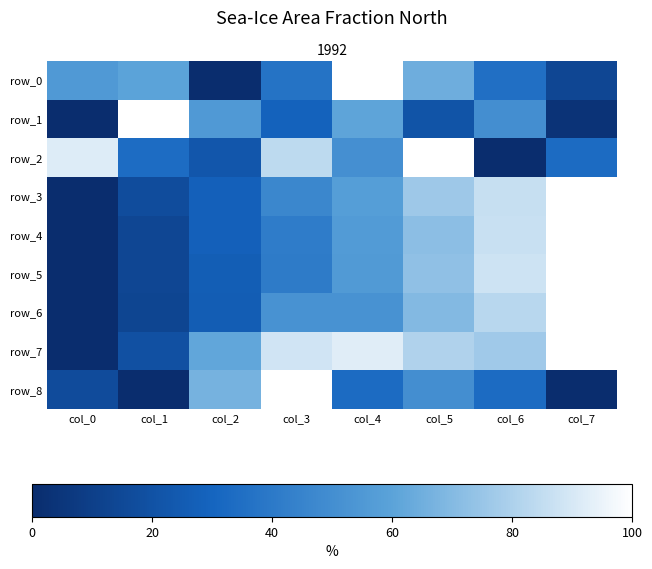

The value of row_8 at col_1 is 0.0. True or false?

True